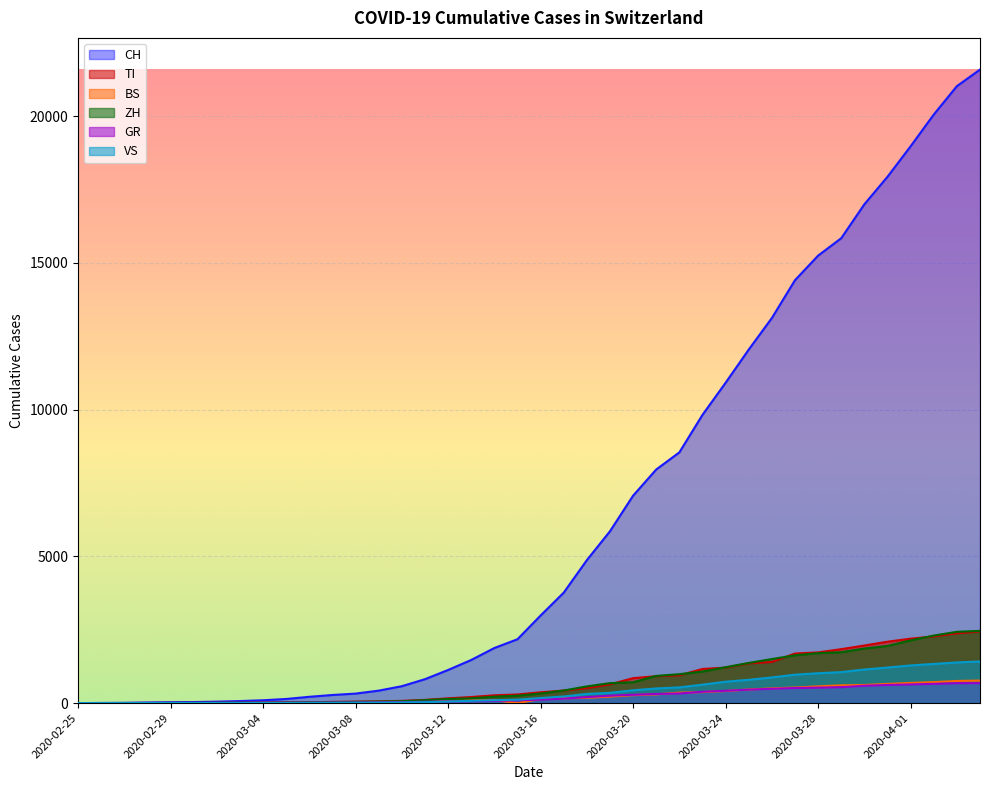

Which has a higher value, 2020-03-19 or 2020-03-05?

2020-03-19